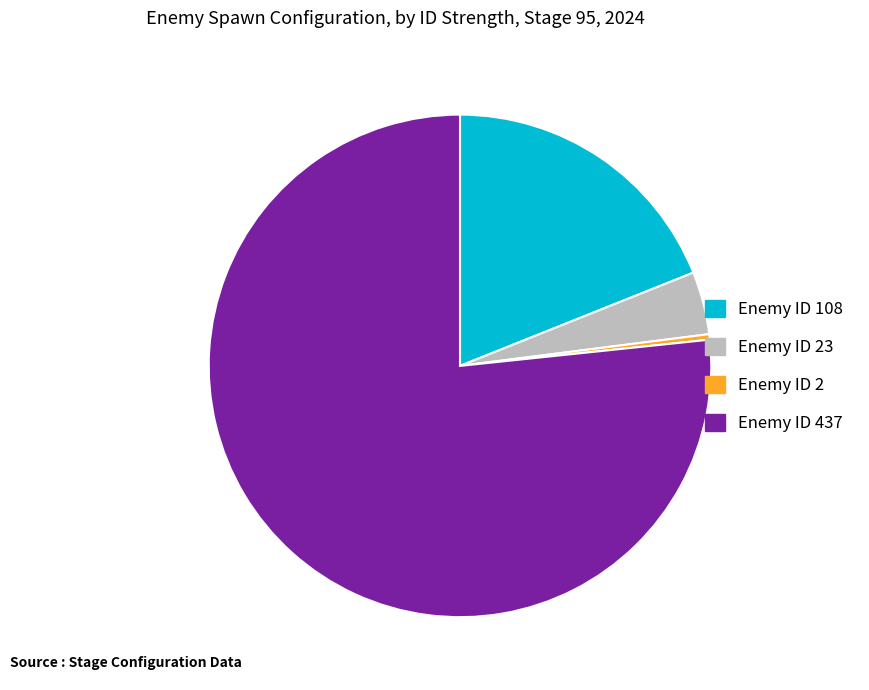

How many slices are in this pie chart?

4